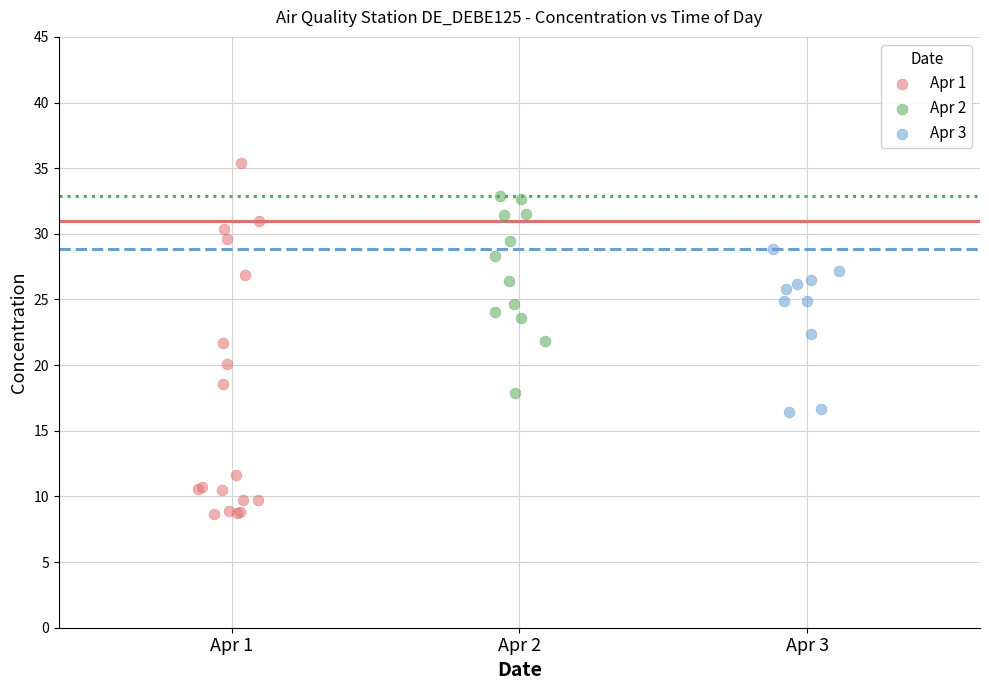

Which series contains the highest Y value?

Apr 1